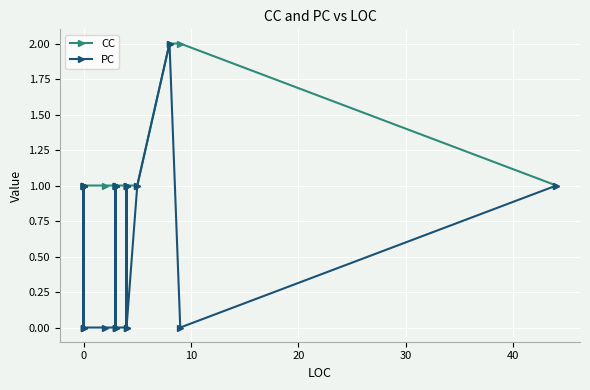

Reading left to right, what are all the values shown in this chart?

CC: 1	1	1	1	1	1	1	1	1	1	1	1	1	1	1	1	1	1	1	1	1	1	2	2	1
PC: 0	1	1	1	1	1	1	0	0	0	0	1	1	0	1	1	0	0	1	1	0	1	2	0	1